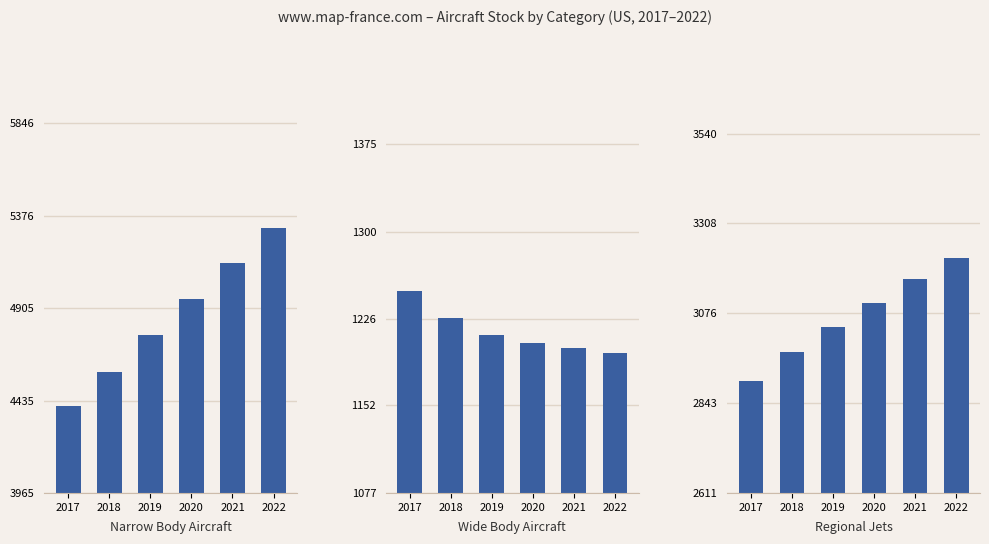

True or false: Narrow Body Aircraft has a value of 5137.9 at 2021.

True